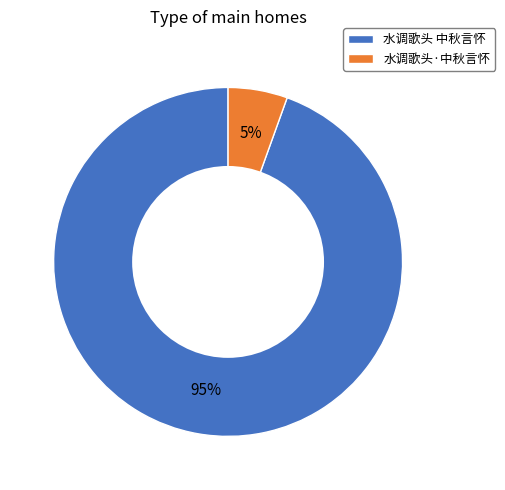

The 水调歌头 中秋言怀 slice represents 99% of the pie. True or false?

False